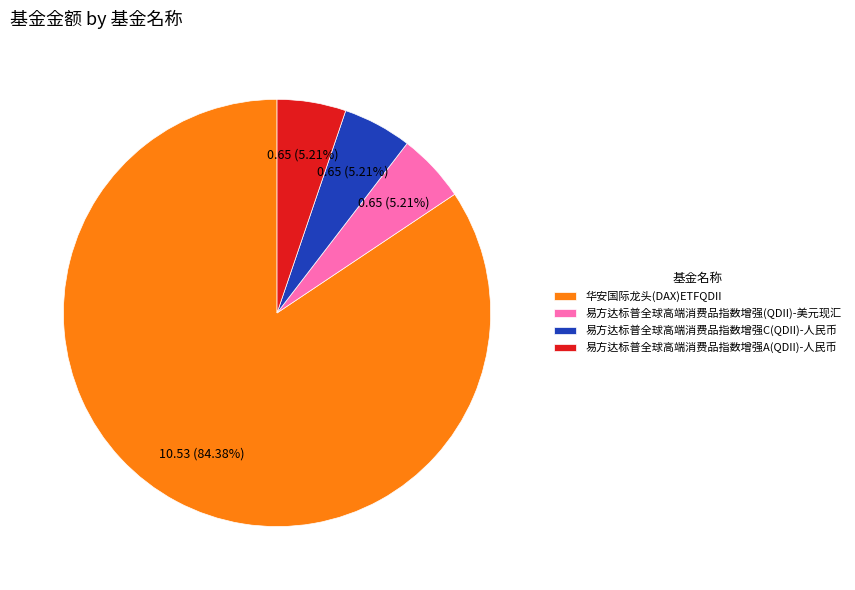

Which slice represents more than half of the pie?

华安国际龙头(DAX)ETFQDII